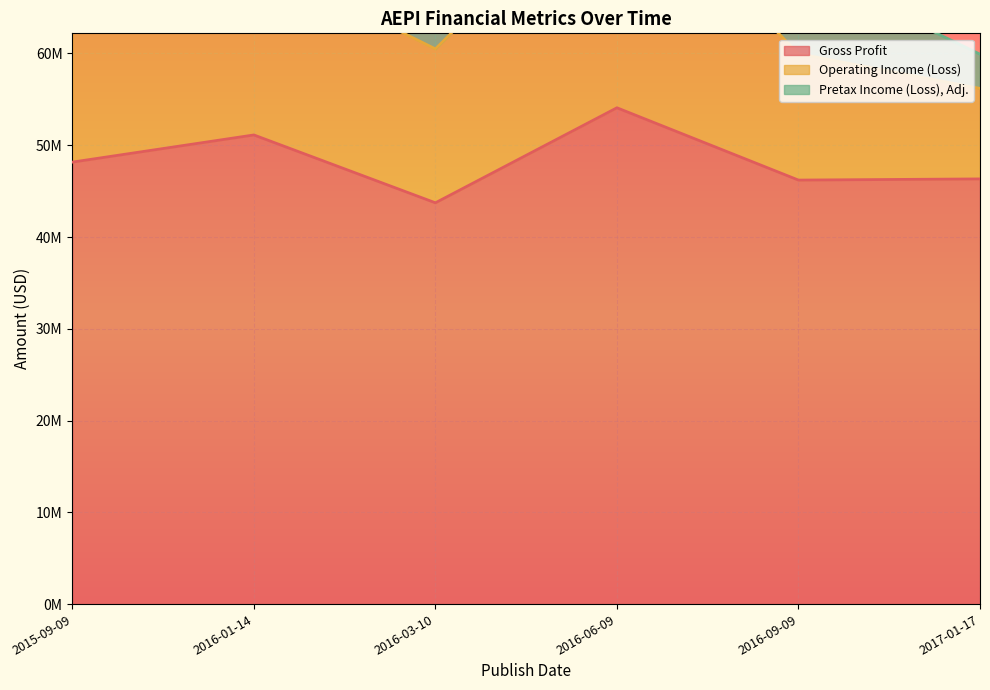

Which series has the largest total across all categories?

Operating Income (Loss)